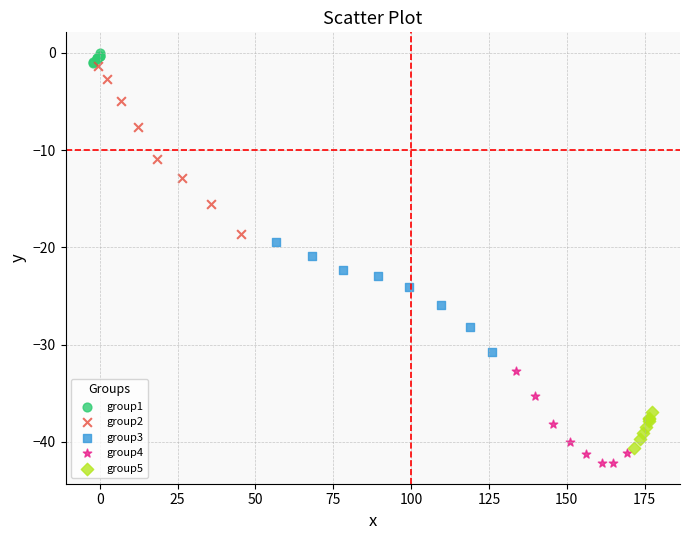

Which series has the largest Y range (max minus min)?

group2